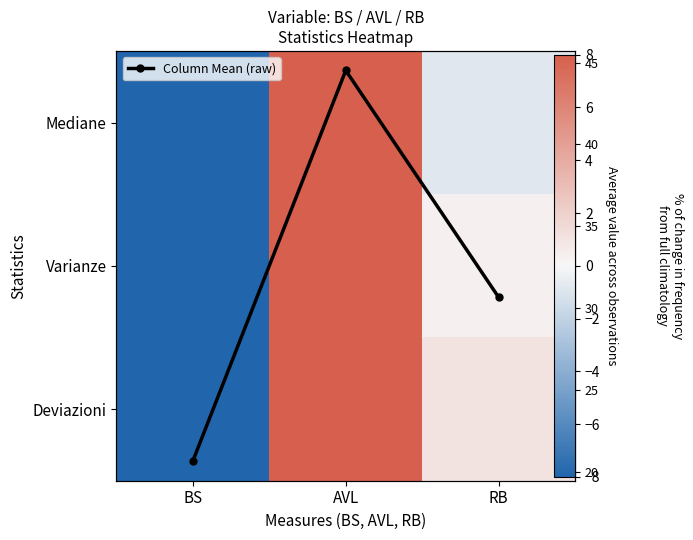

What is the average value of the Column Mean (raw) series?

31.9